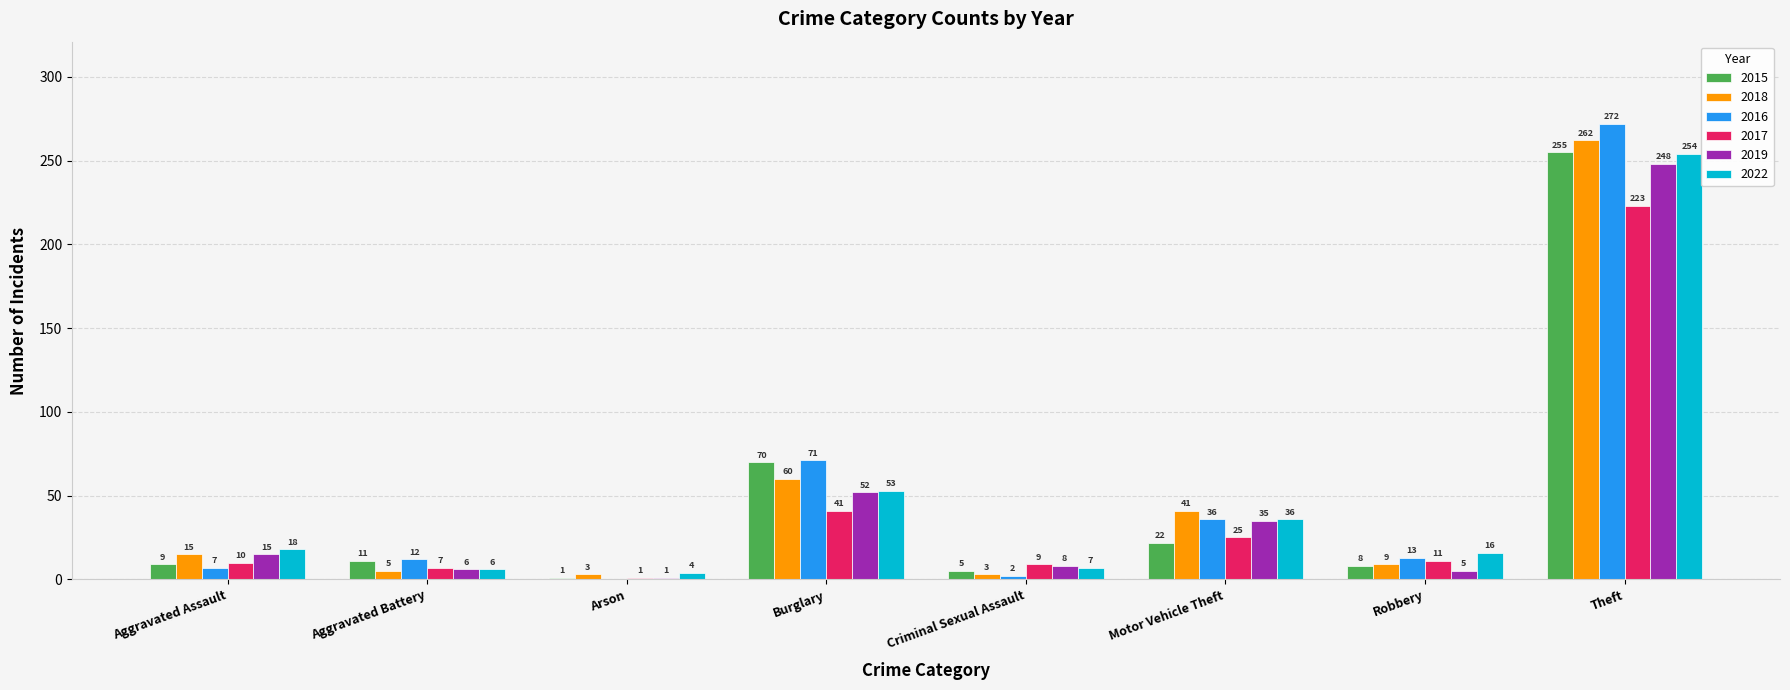

What is the sum of all 2016 values?

413